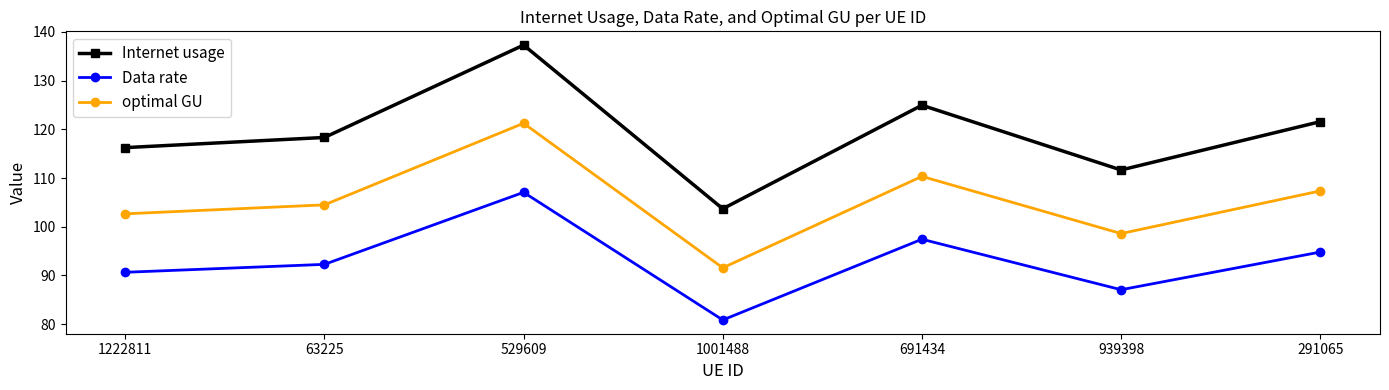

What value does the Internet usage series have at 529609?

137.3